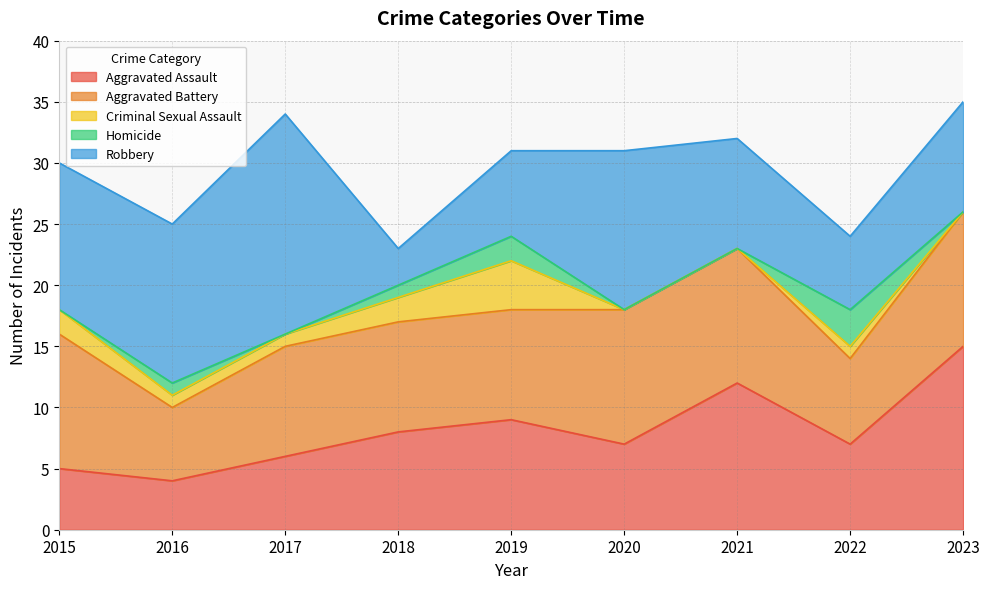

Does the chart have visible grid lines?

Yes